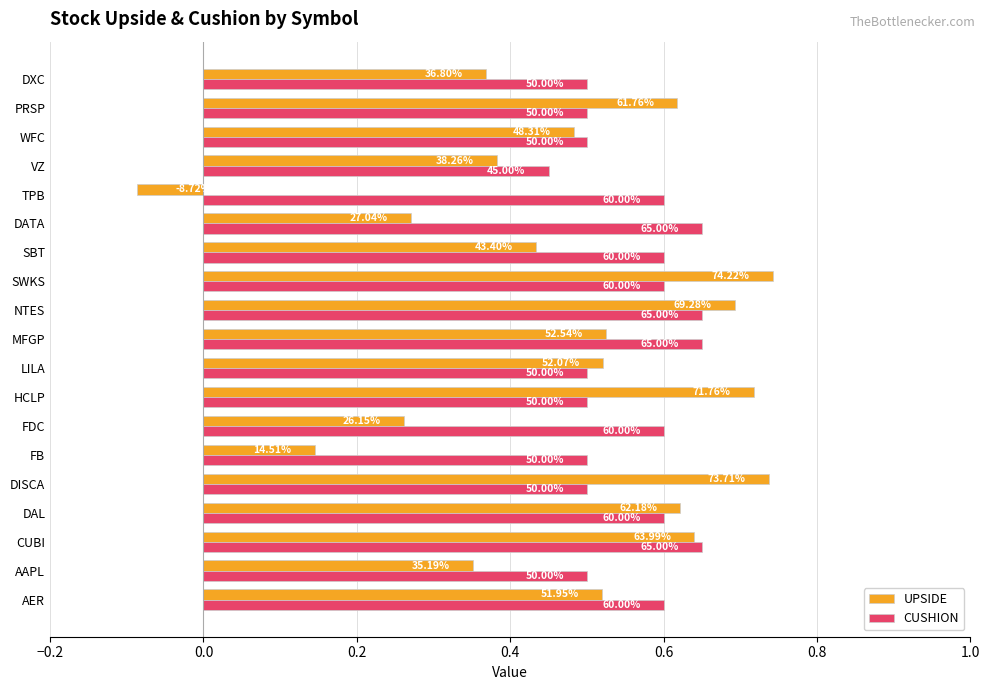

Which series has the largest total across all categories?

CUSHION